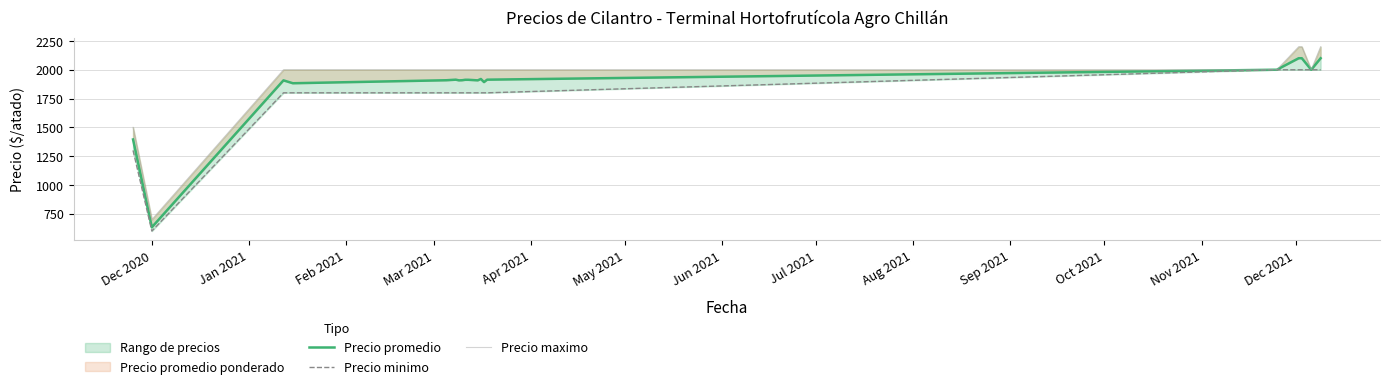

List the series in order of their overall mean, highest first.

Precio maximo, Precio promedio, Precio minimo